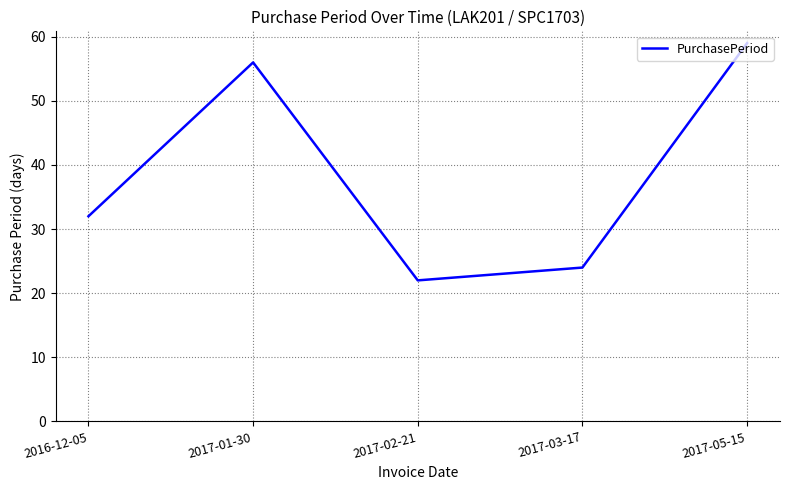

How many interior local peaks (higher than both neighbors) does the data have?

1